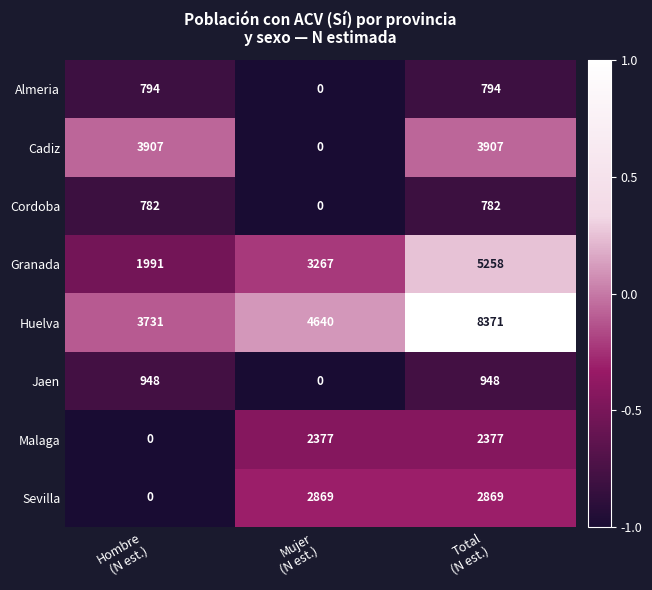

How many Cadiz values are between 0 and 3907?

3